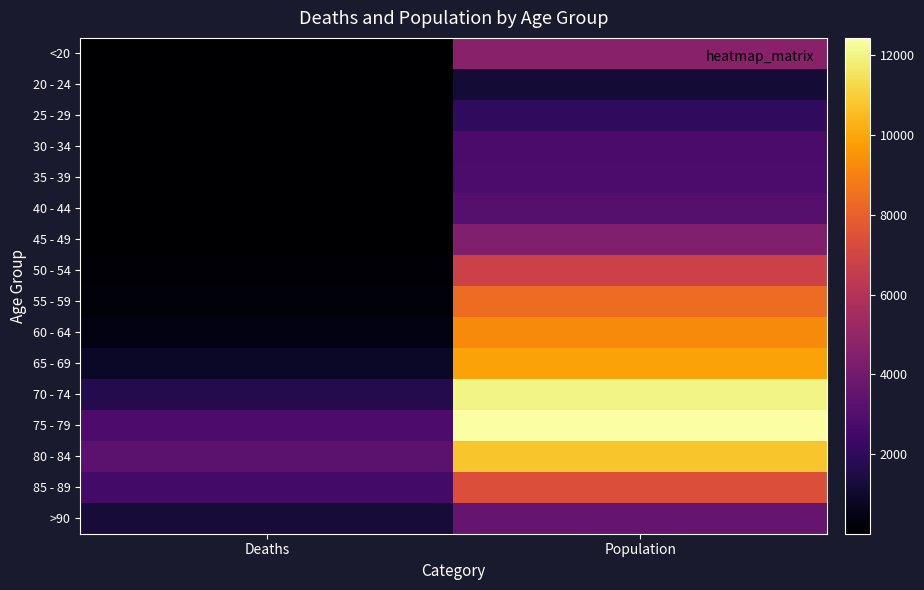

What is the total value across all series at Deaths?

13343